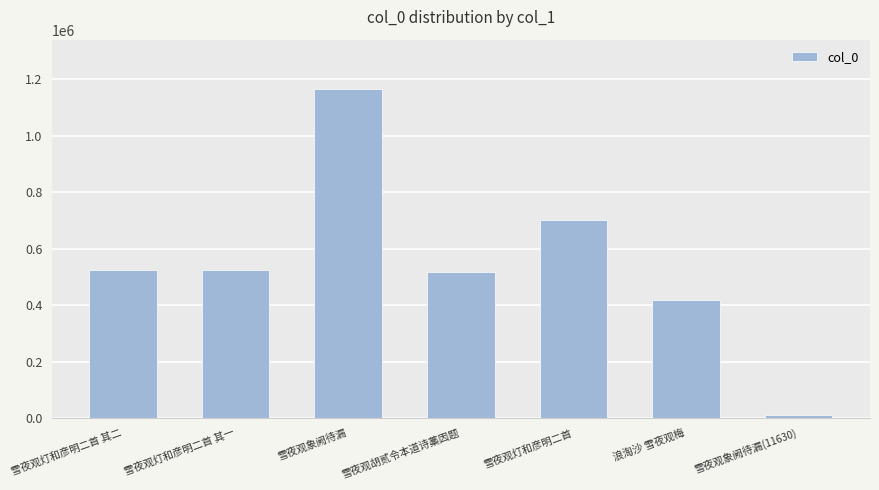

At which label does the data first exceed 524959?

雪夜观灯和彦明二首 其二